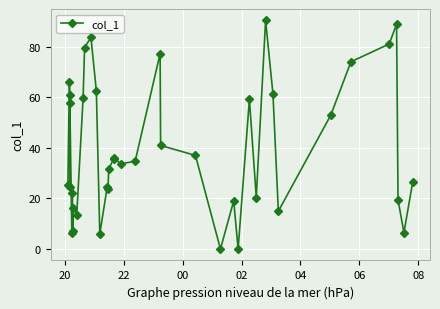

What is the value of the 1st point from the left?

25.5